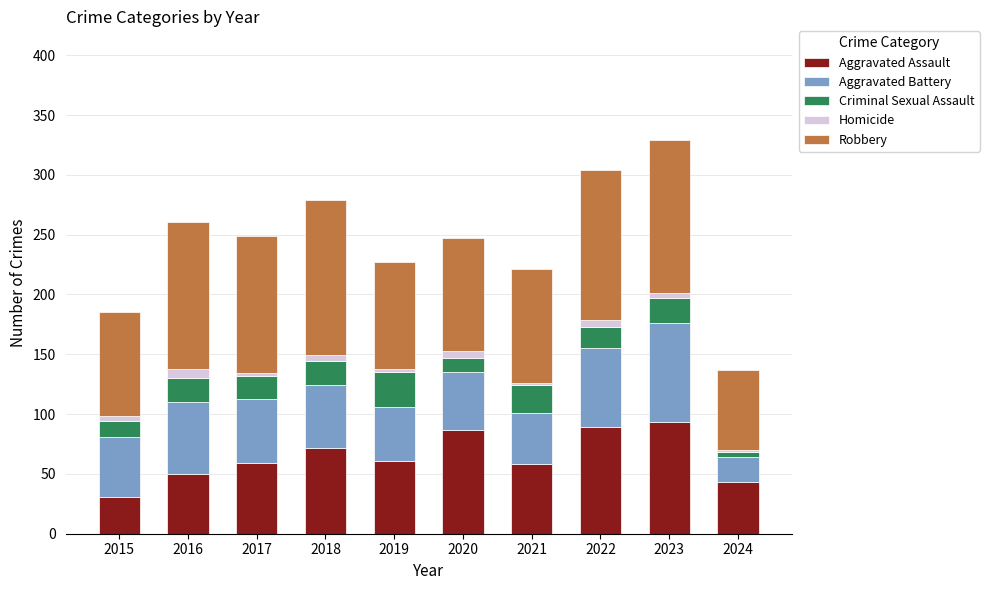

What is the lowest value of the Aggravated Assault series?

31